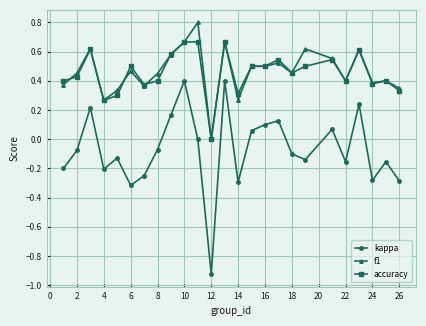

True or false: f1 and kappa intersect in this chart.

False